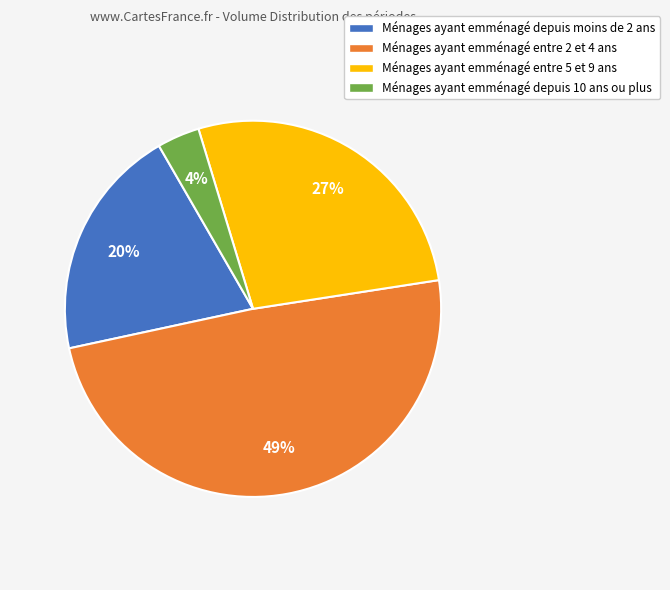

Between Ménages ayant emménagé entre 2 et 4 ans and Ménages ayant emménagé entre 5 et 9 ans, which is larger?

Ménages ayant emménagé entre 2 et 4 ans